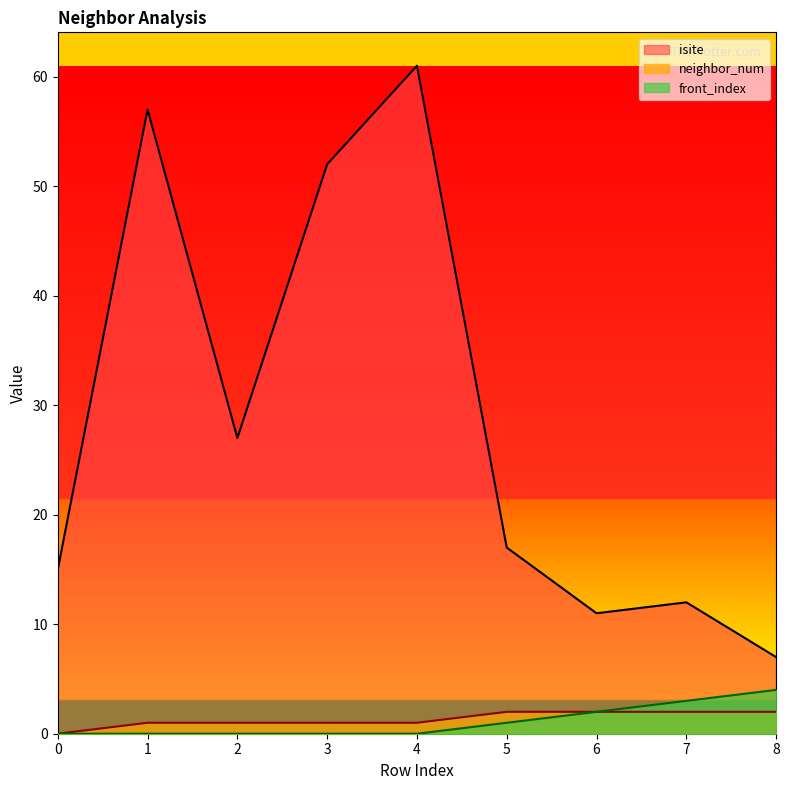

True or false: isite and neighbor_num intersect in this chart.

False